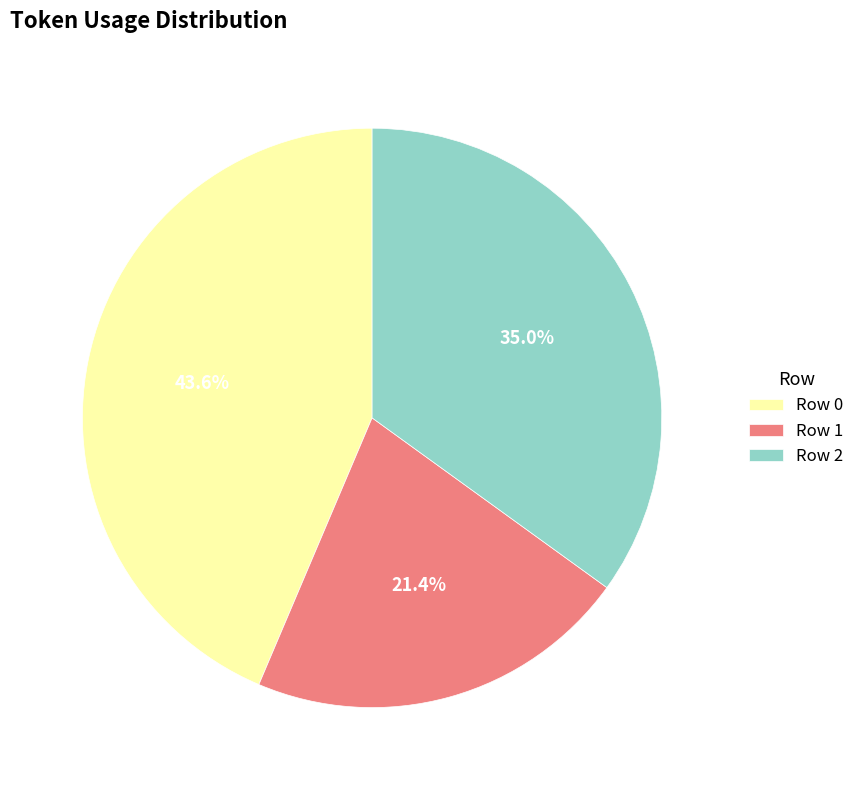

Count the number of slices in the pie.

3